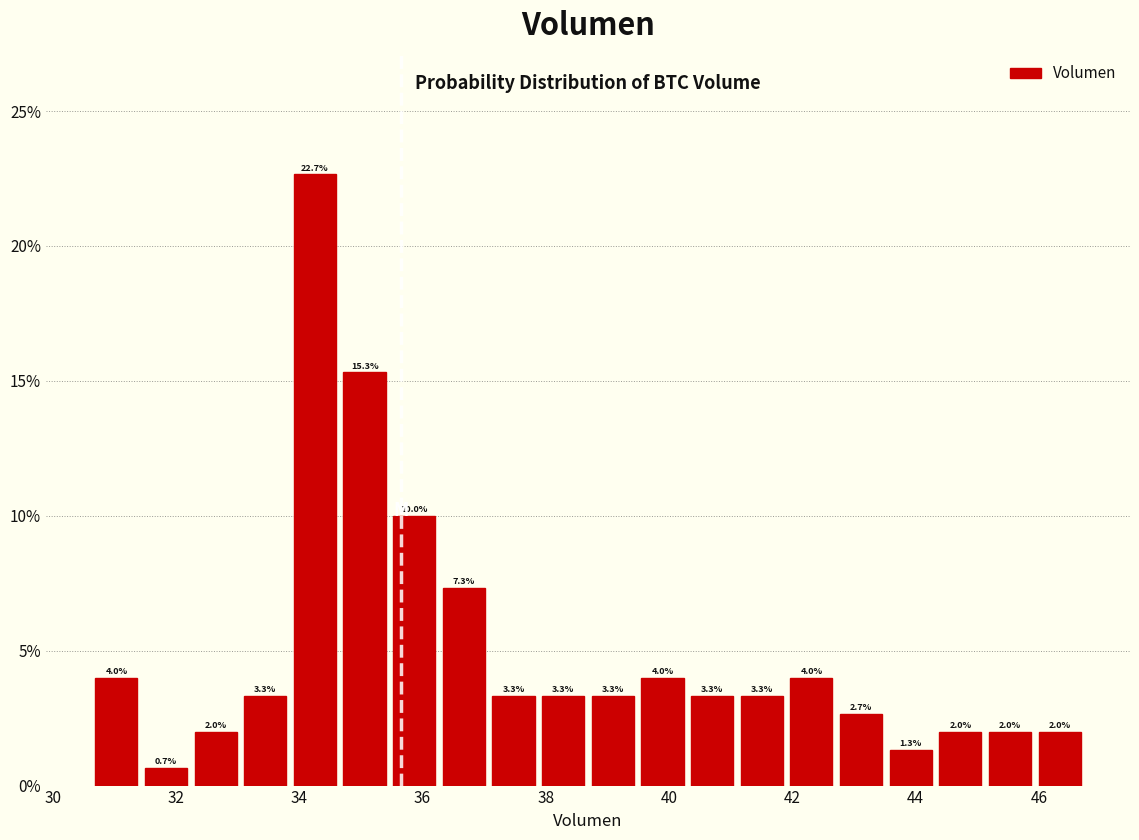

Reading left to right, list every bar in this chart as the range it spans on the x-axis followed by its height. The bar edges are not printed on the chart, so give them approximately, as read against the axis.

30.6 to 31.4: 4.0
31.4 to 32.4: 0.7
32.4 to 33.2: 2.0
33.2 to 34.0: 3.3
34.0 to 34.8: 22.7
34.8 to 35.6: 15.3
35.6 to 36.4: 10.0
36.4 to 37.2: 7.3
37.2 to 38.0: 3.3
38.0 to 38.8: 3.3
38.8 to 39.6: 3.3
39.6 to 40.4: 4.0
40.4 to 41.2: 3.3
41.2 to 42.0: 3.3
42.0 to 42.8: 4.0
42.8 to 43.6: 2.7
43.6 to 44.4: 1.3
44.4 to 45.2: 2.0
45.2 to 46.0: 2.0
46.0 to 46.8: 2.0